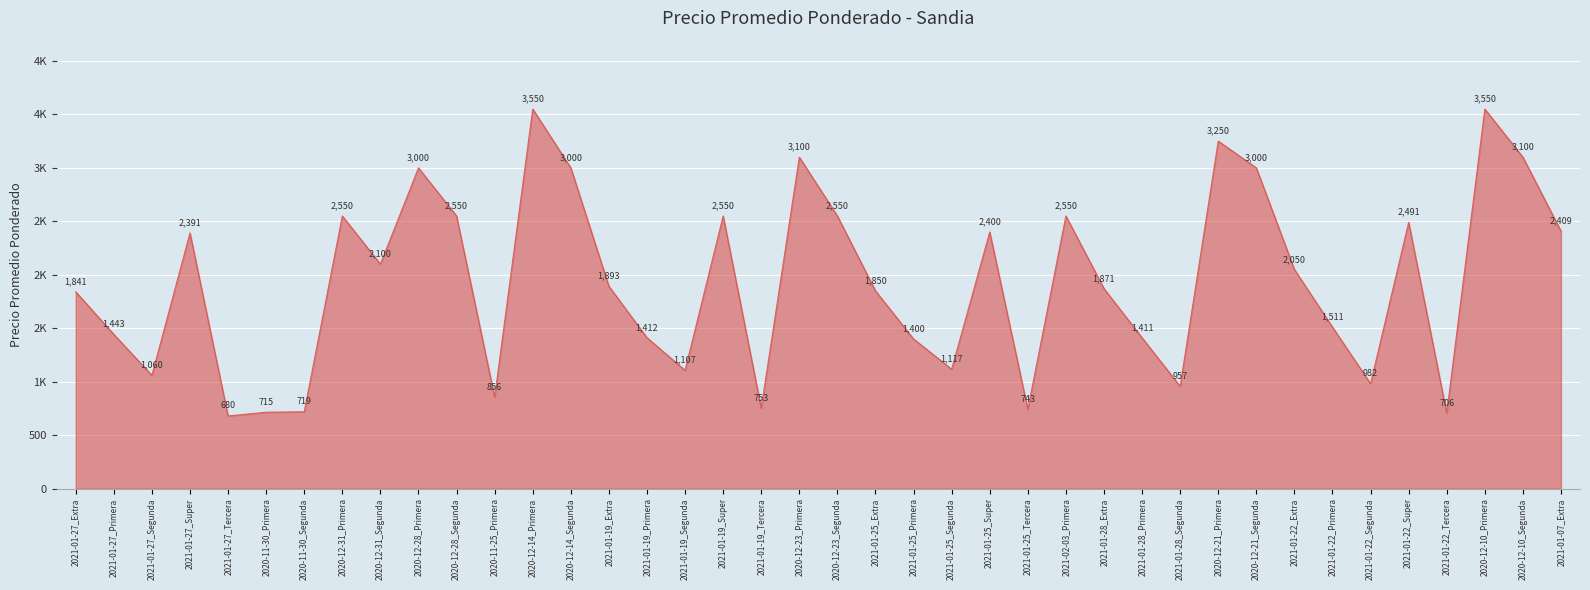

Does the chart display data point markers on the line(s)?

No